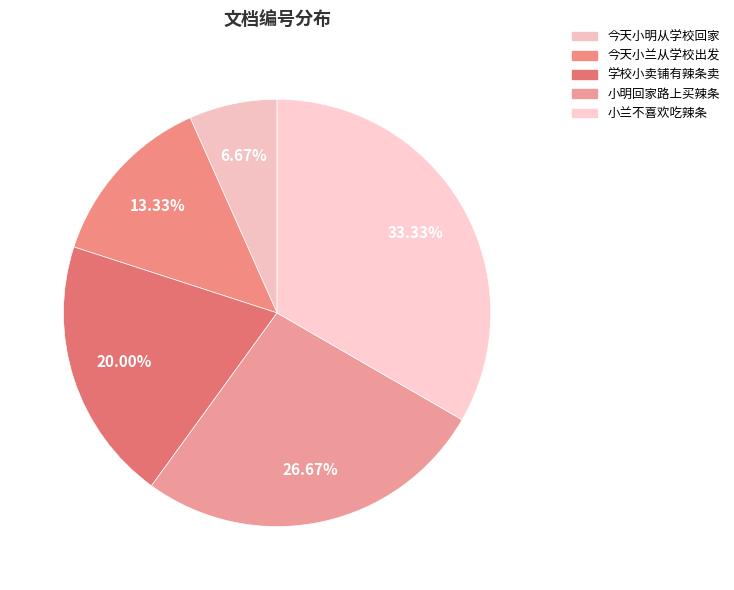

To the nearest percent, what percentage of the pie is 小兰不喜欢吃辣条?

33%